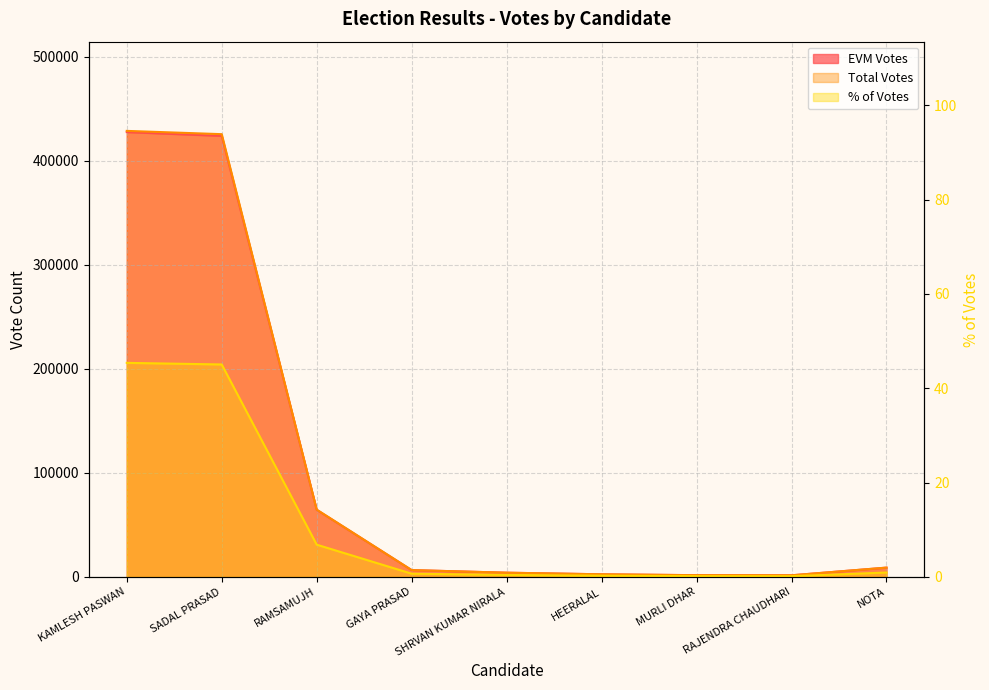

What is the sum of the % of Votes values at GAYA PRASAD and HEERALAL?

1.0